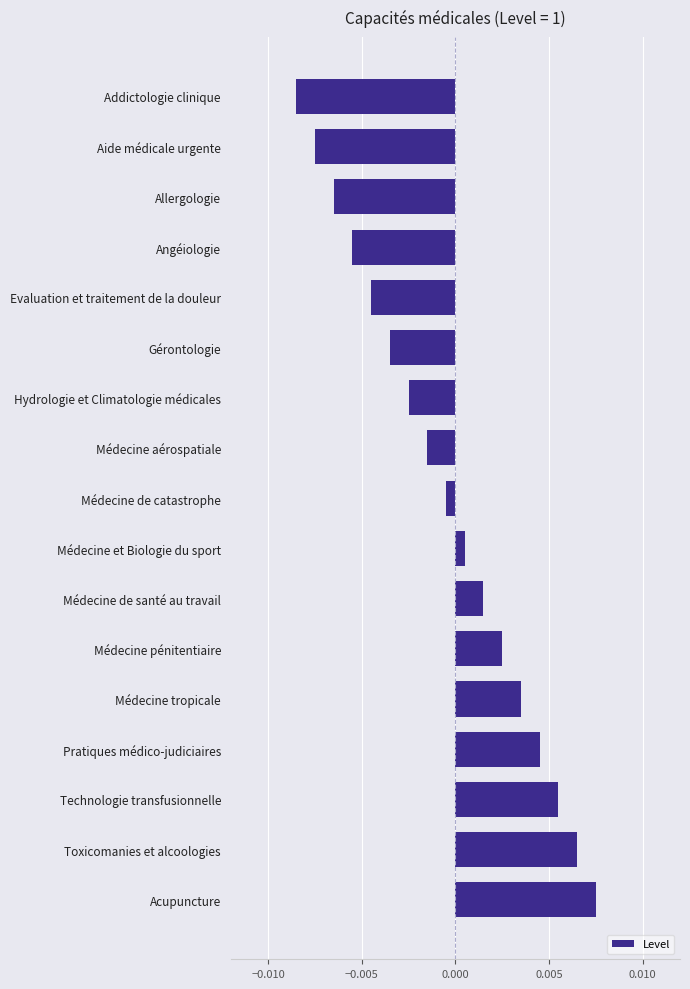

What is the label of the 12th bar from the top?

Médecine pénitentiaire